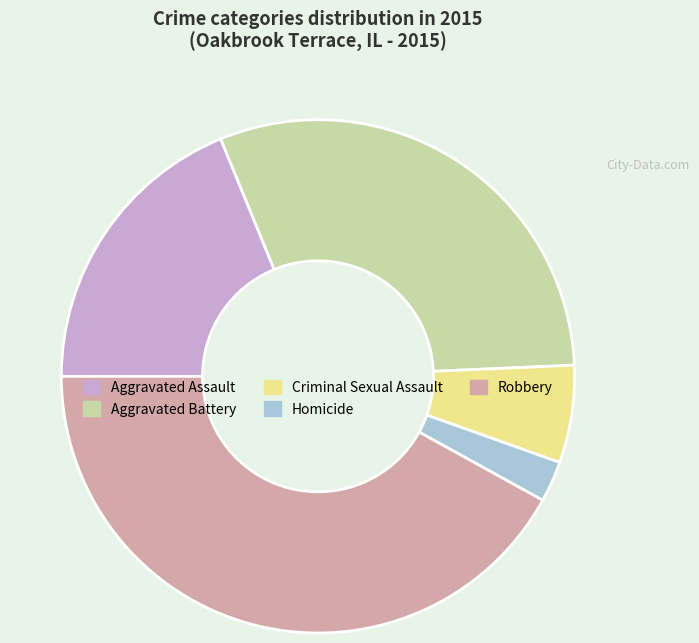

Rank the categories by value from highest to lowest.

Robbery, Aggravated Battery, Aggravated Assault, Criminal Sexual Assault, Homicide